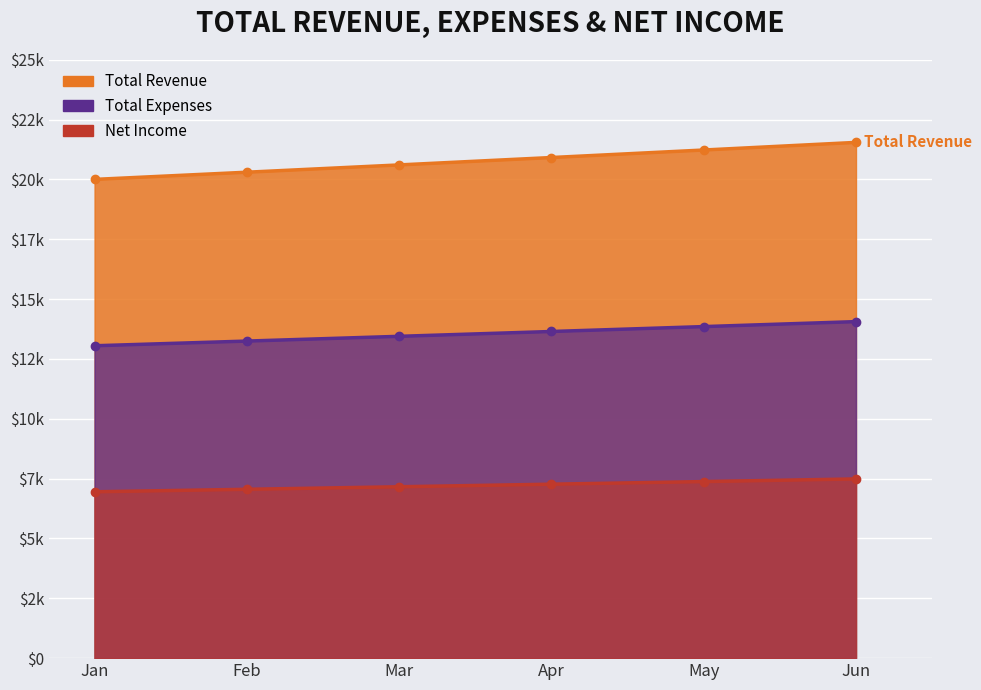

True or false: Net Income and Total Revenue intersect in this chart.

False